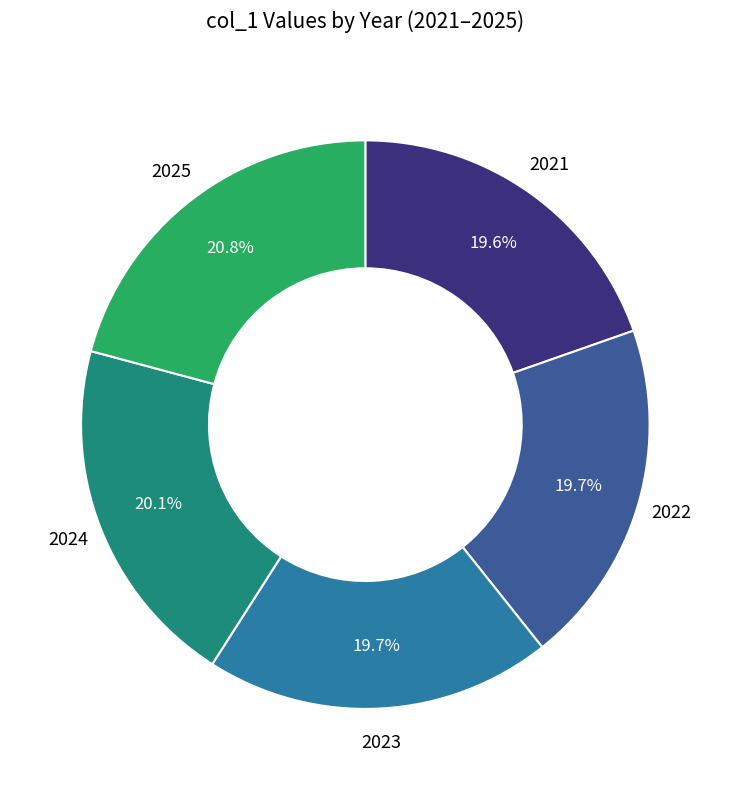

What percentage is NOT represented by 2022?

80.3%